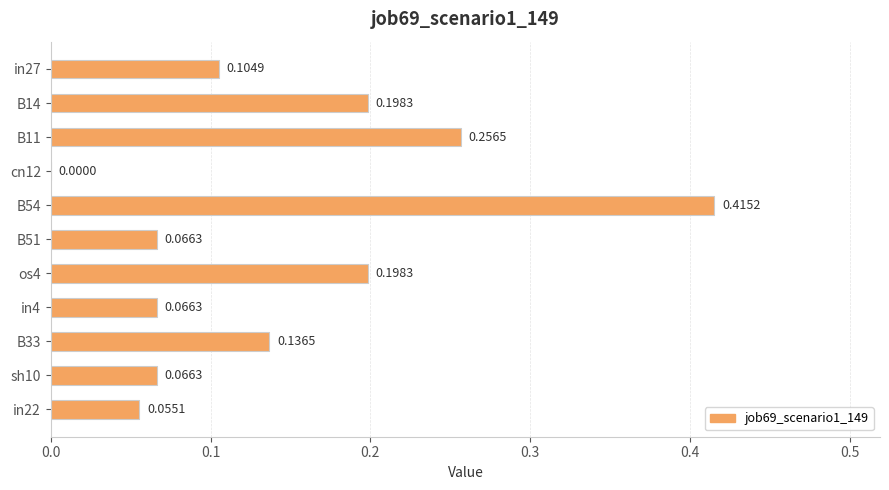

What is the change in value from in27 to os4?

+0.1